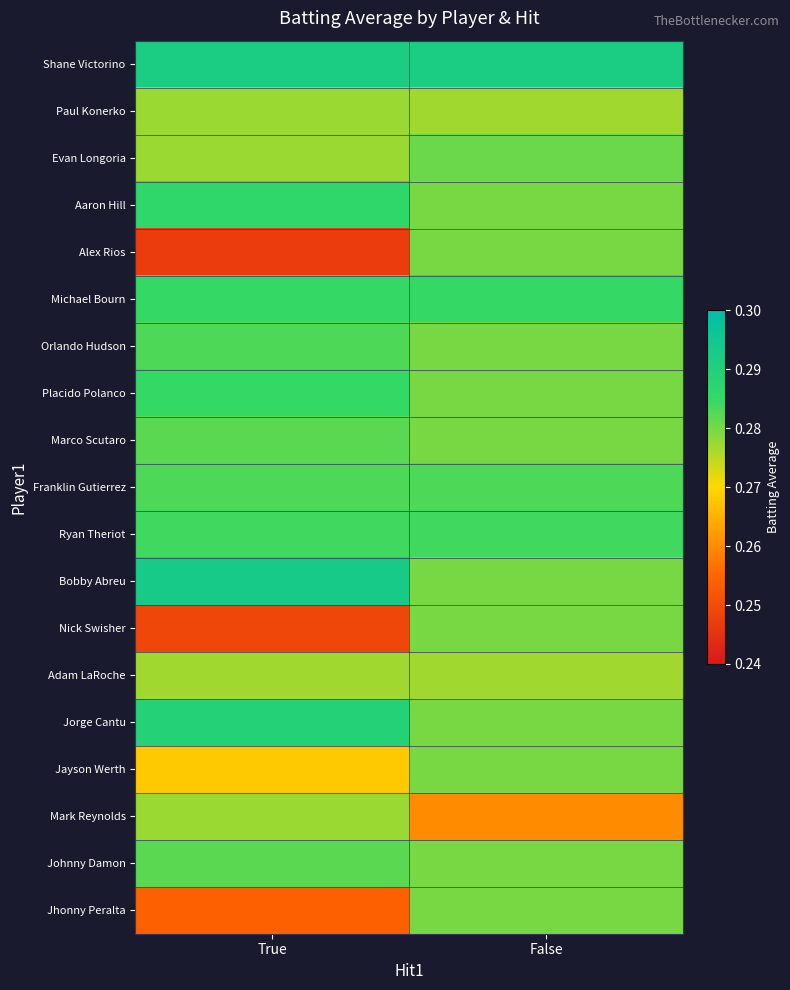

List the series in order of their peak value, lowest first.

Adam LaRoche, Paul Konerko, Mark Reynolds, Alex Rios, Nick Swisher, Jayson Werth, Jhonny Peralta, Evan Longoria, Marco Scutaro, Johnny Damon, Orlando Hudson, Franklin Gutierrez, Ryan Theriot, Michael Bourn, Placido Polanco, Aaron Hill, Jorge Cantu, Shane Victorino, Bobby Abreu